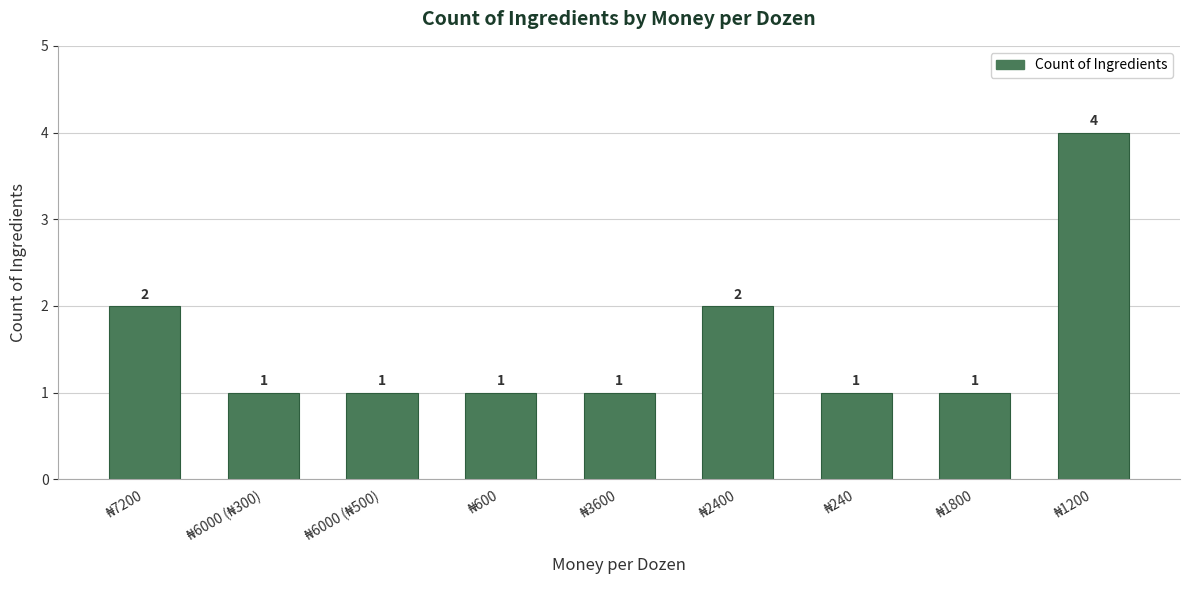

What is the greatest value displayed?

4